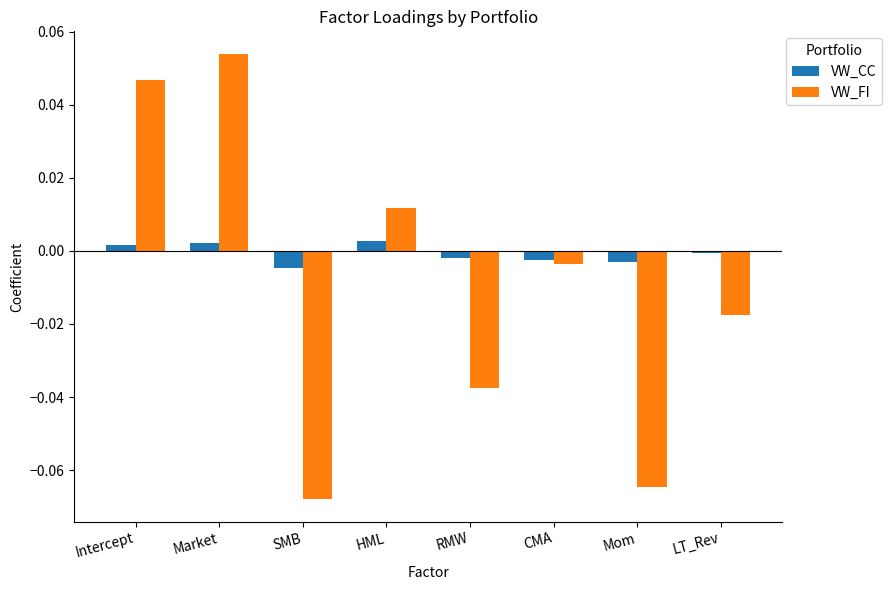

Are the bars grouped side by side (vs. stacked)?

Yes